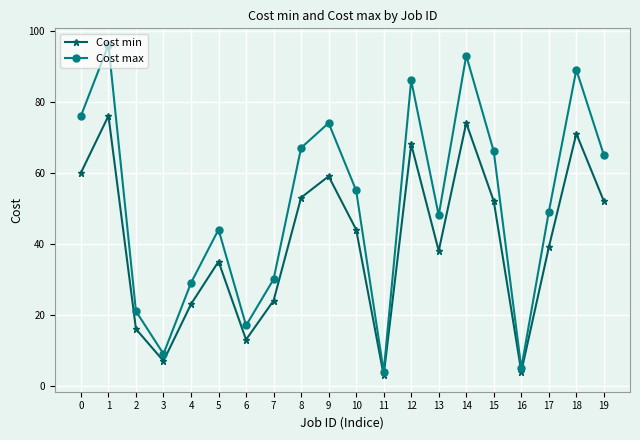

Between 0 and 14, which series saw the biggest shift?

Cost max